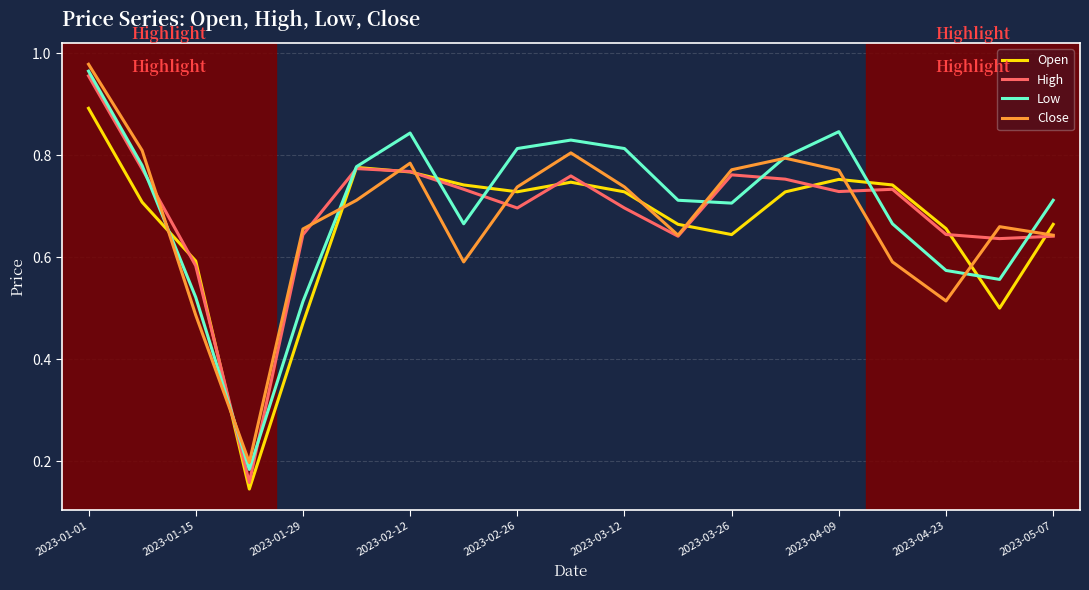

Which series has the widest spread of values?

High